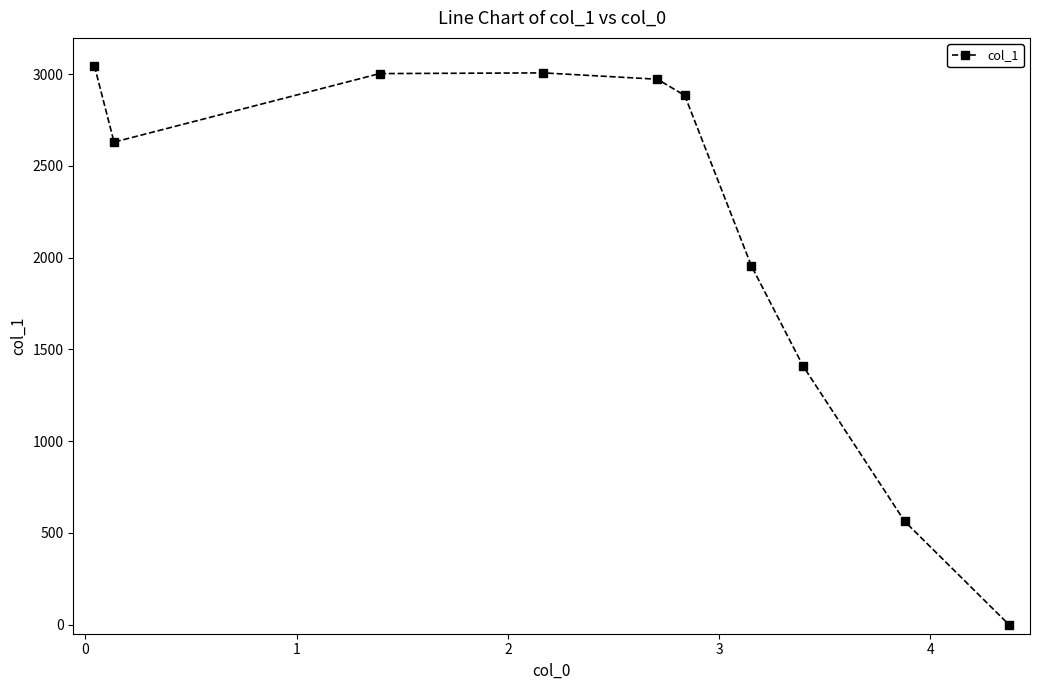

What is the greatest value displayed?

3045.7